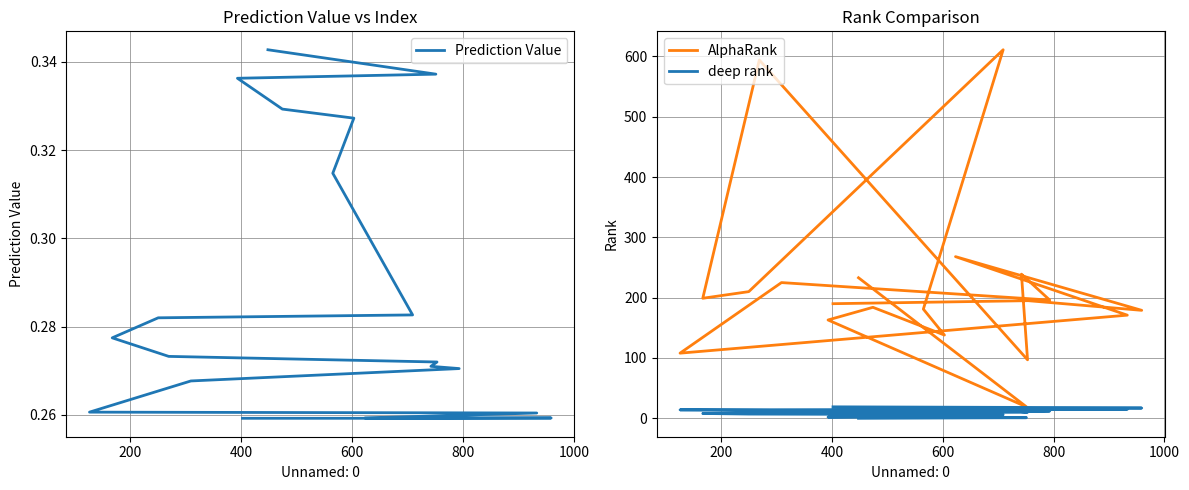

Which series has the widest spread of values?

AlphaRank